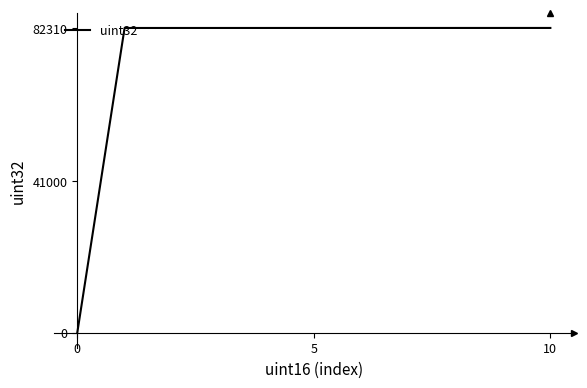

What is the sum of all values?

823055